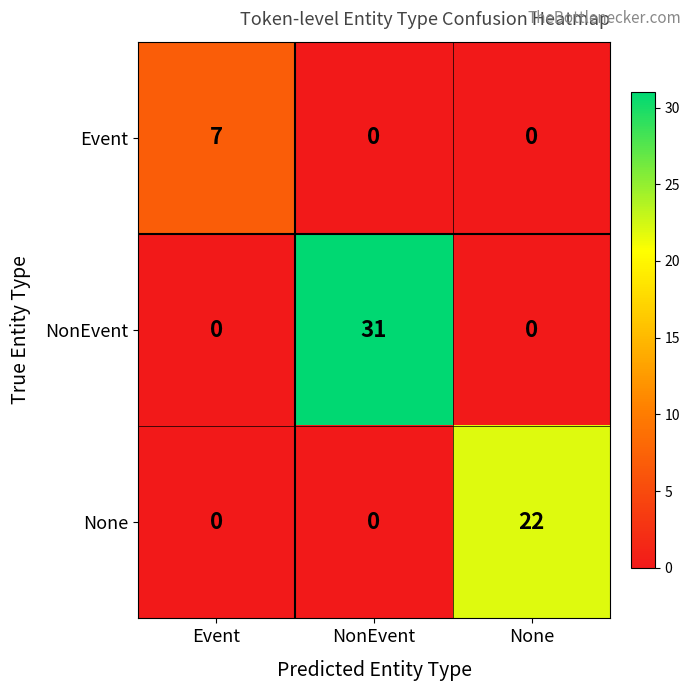

What is the total value across all series at Event?

7